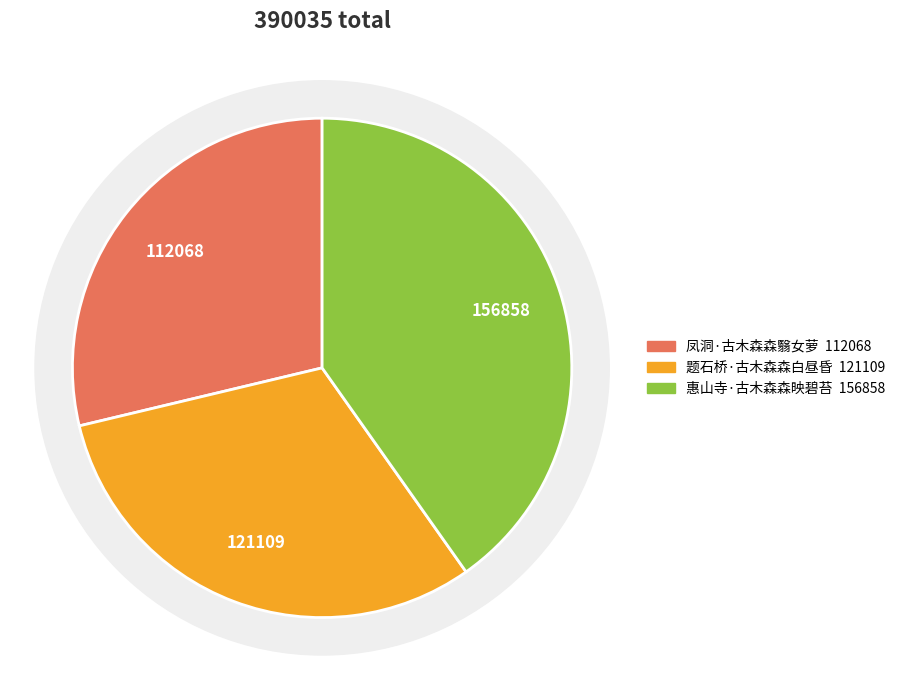

Is it true that 凤洞·古木森森翳女萝 is 24% of the pie?

False